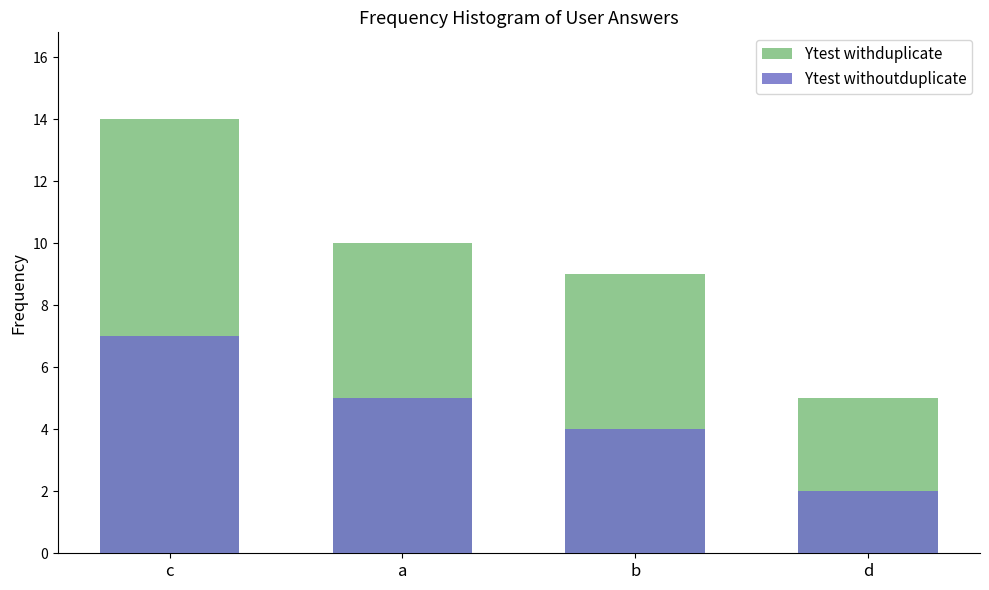

At which category is the sum across all series the highest?

c